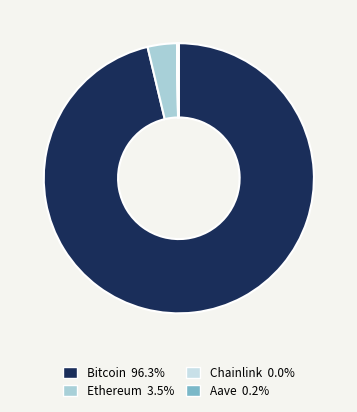

Which has a higher value, Ethereum or Chainlink?

Ethereum